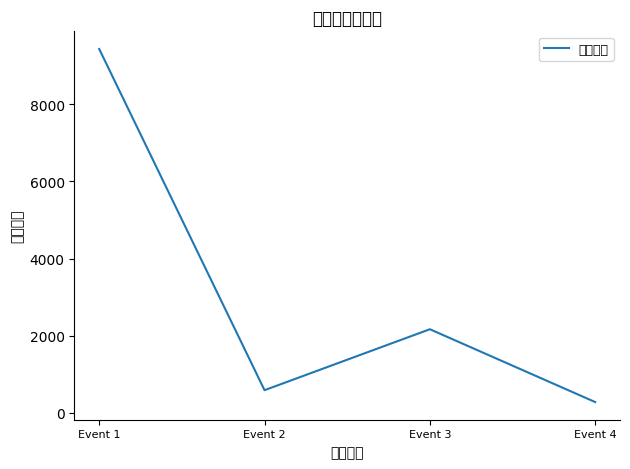

True or false: the data shows 9432 at Event 1.

True